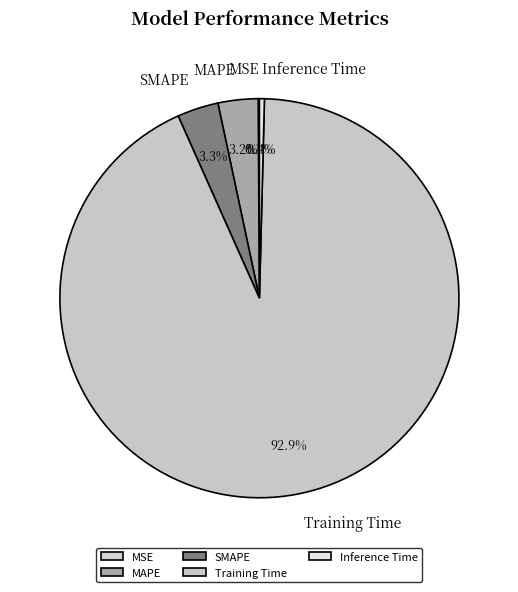

To the nearest percent, what percentage of the pie is SMAPE?

3%